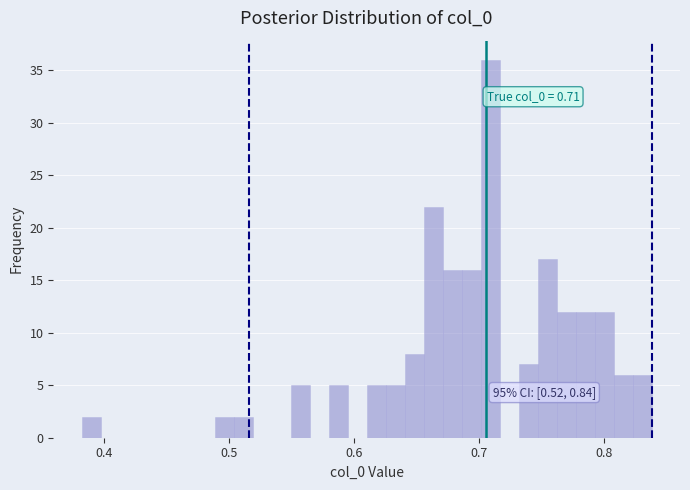

Around what value on the x-axis is the tallest bar? Give the approximate position of its centre, as read against the axis.

0.71